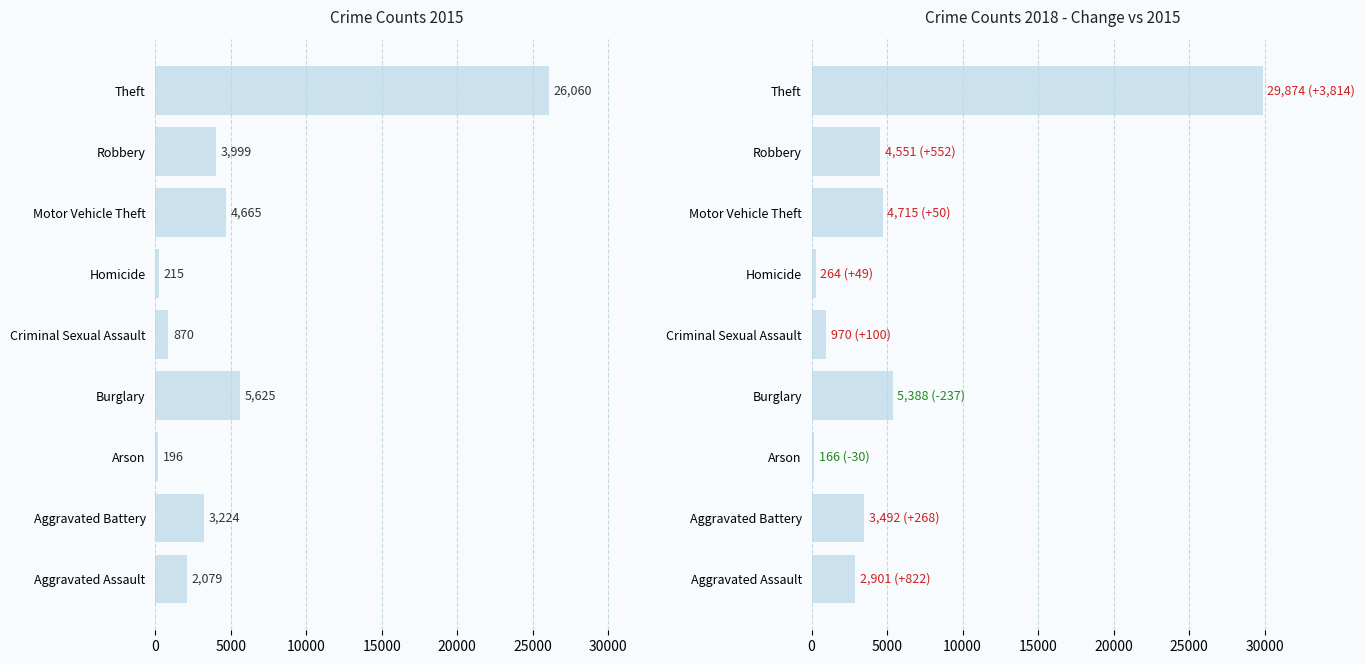

How many groups of bars are there?

9